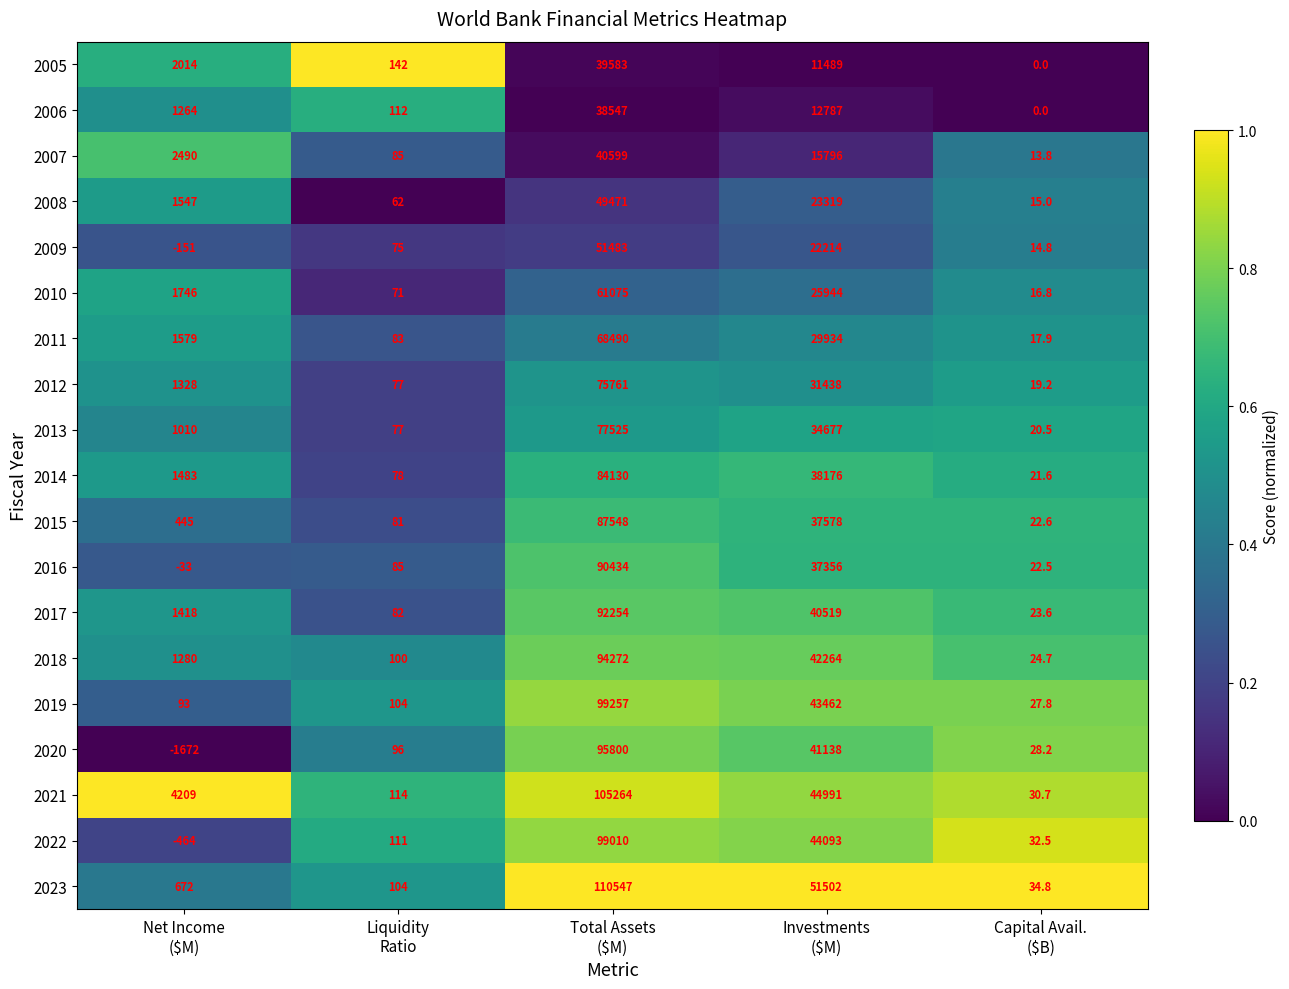

What is the maximum value shown in the chart?

110547.0